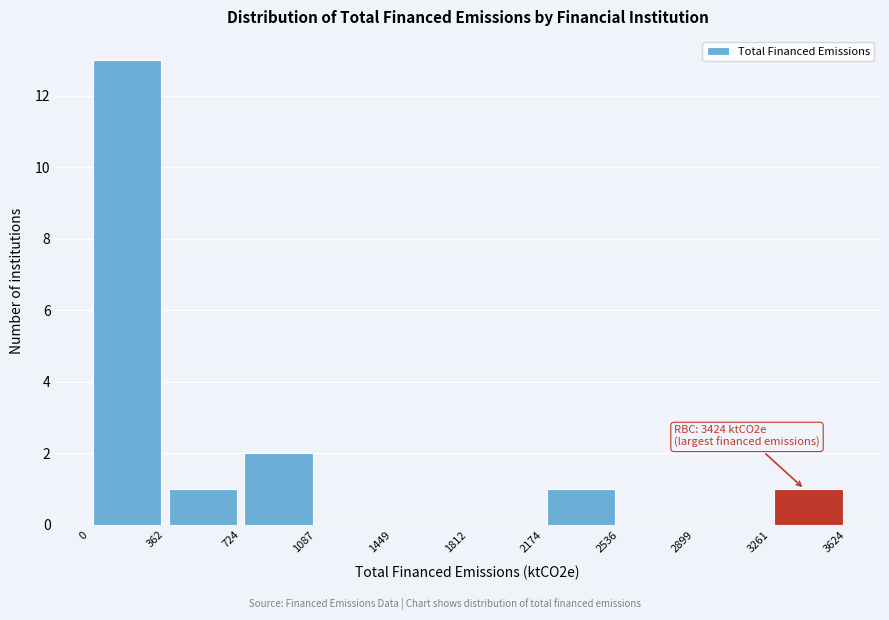

Over which range of the x-axis is the bar tallest?

0 to 362